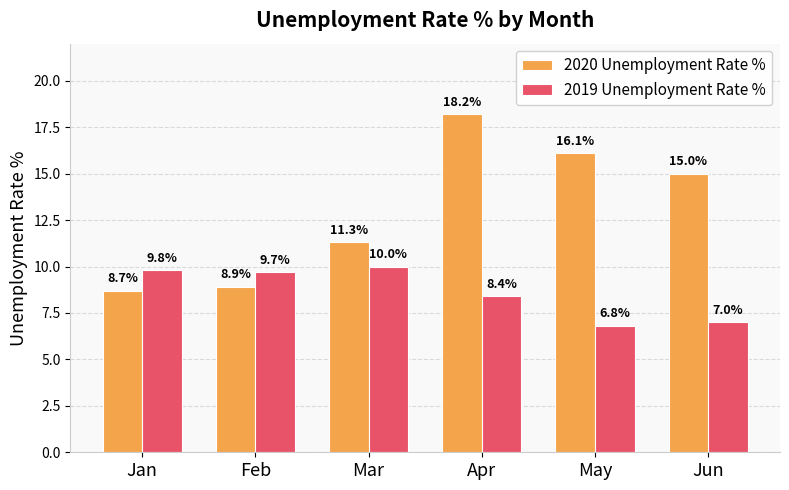

Which series has the largest total across all categories?

2020 Unemployment Rate %